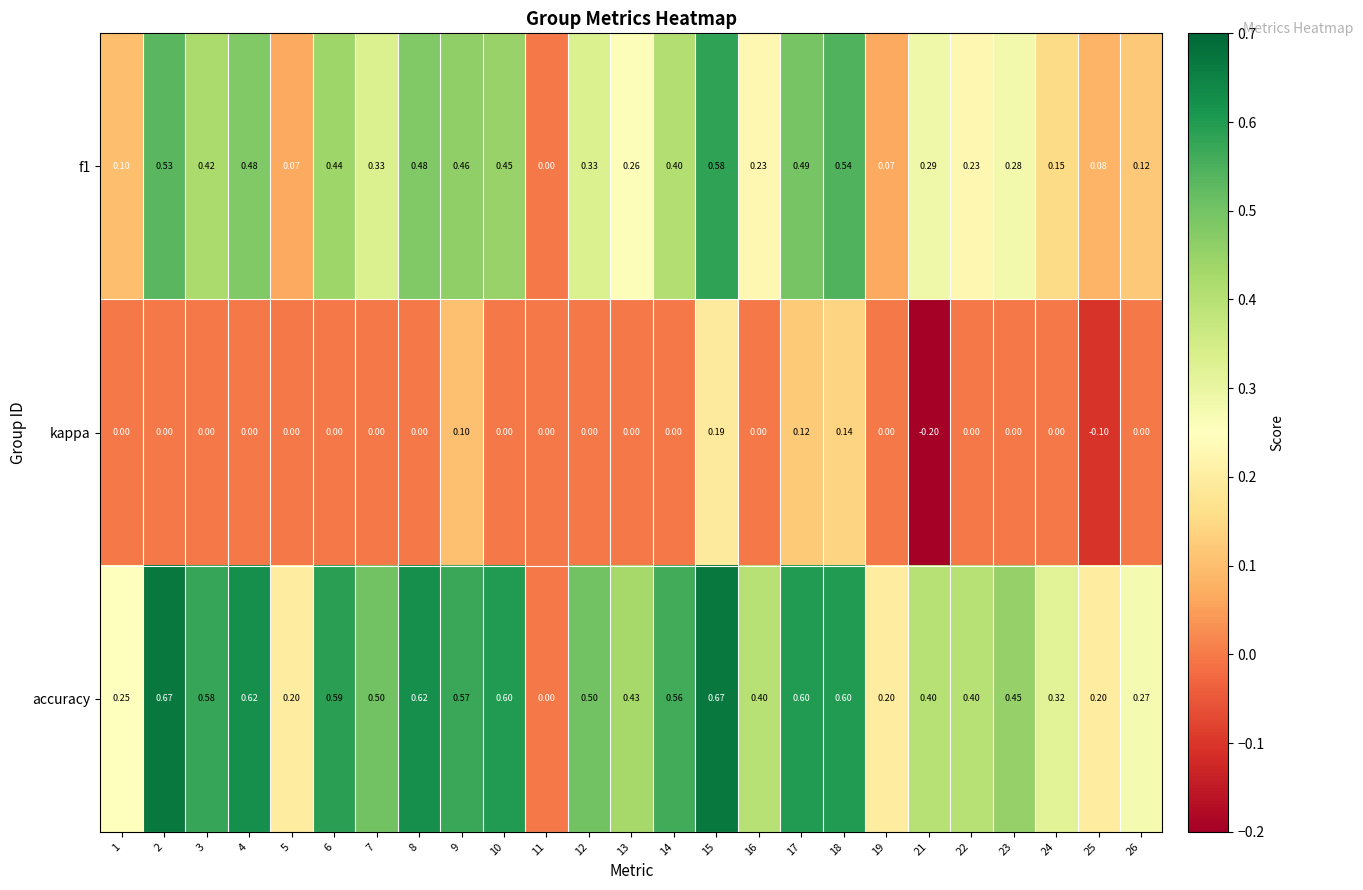

At which category is the sum across all series the highest?

15